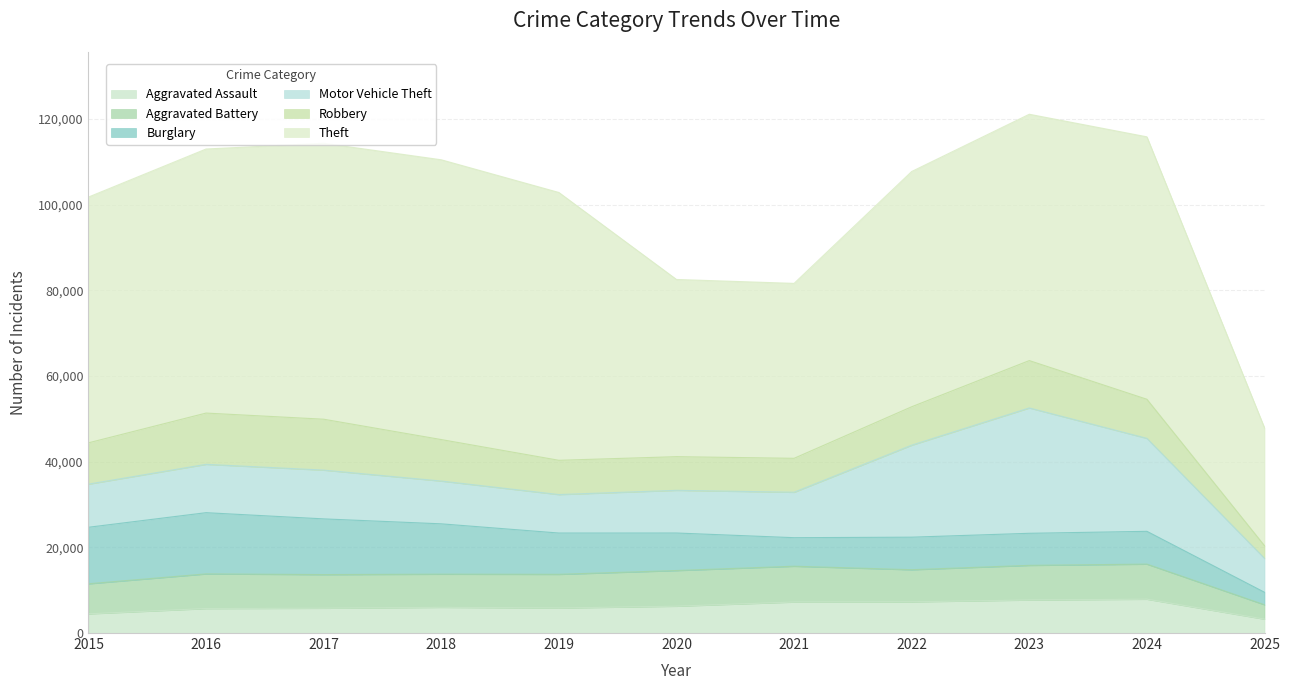

Which series has the largest total across all categories?

Theft